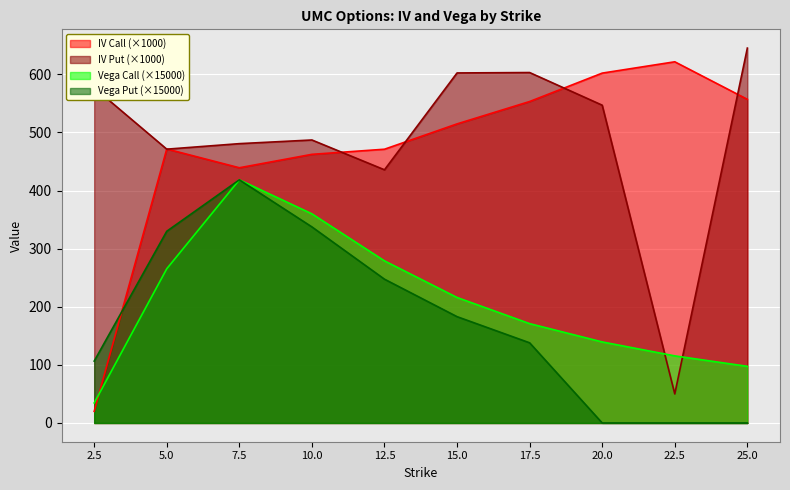

Which series has the largest total across all categories?

IV Put (×1000)